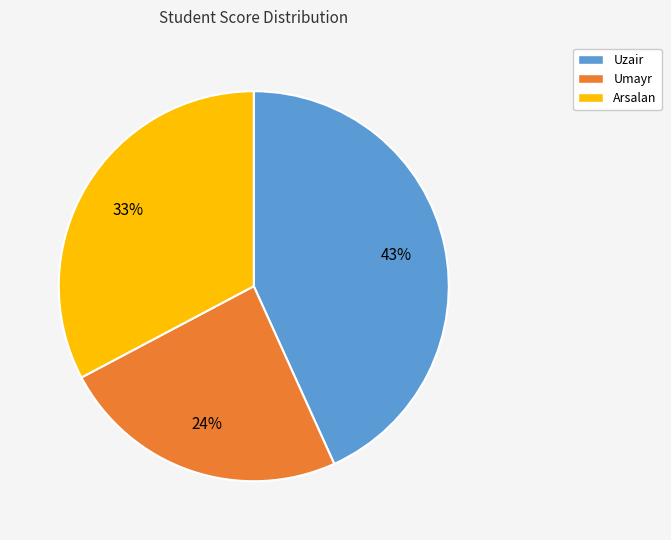

How many slices are in this pie chart?

3